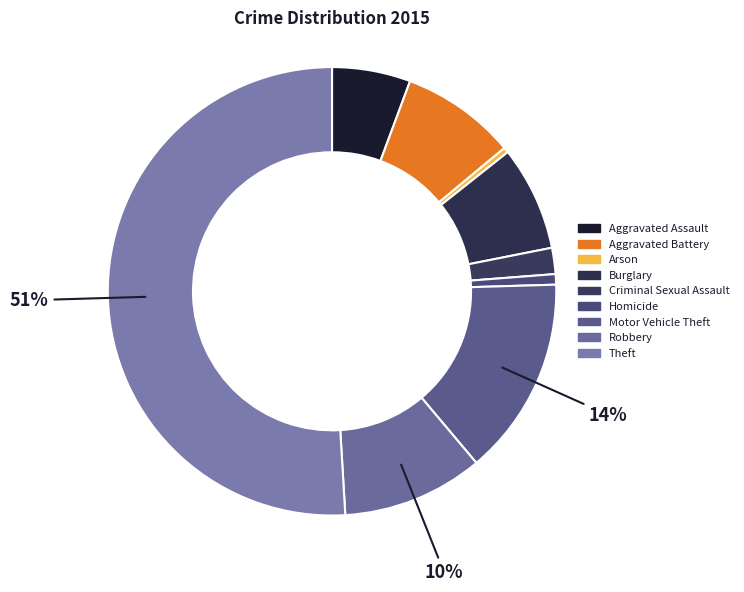

Rank the categories by value from lowest to highest.

Arson, Homicide, Criminal Sexual Assault, Aggravated Assault, Burglary, Aggravated Battery, Robbery, Motor Vehicle Theft, Theft